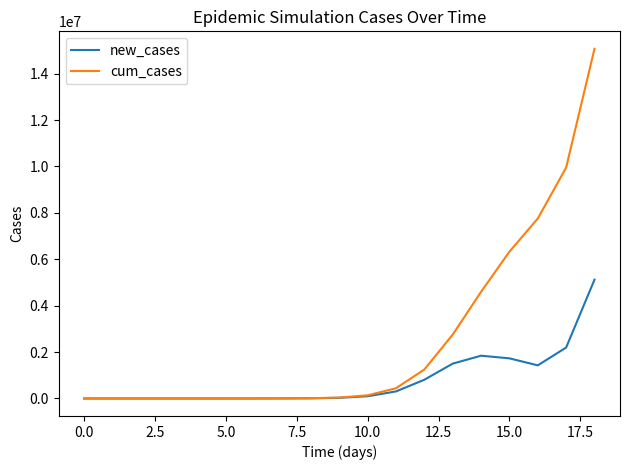

Which series has the largest range (max minus min)?

cum_cases